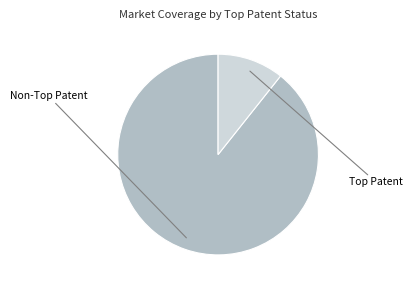

Is there a majority slice in this chart?

Yes